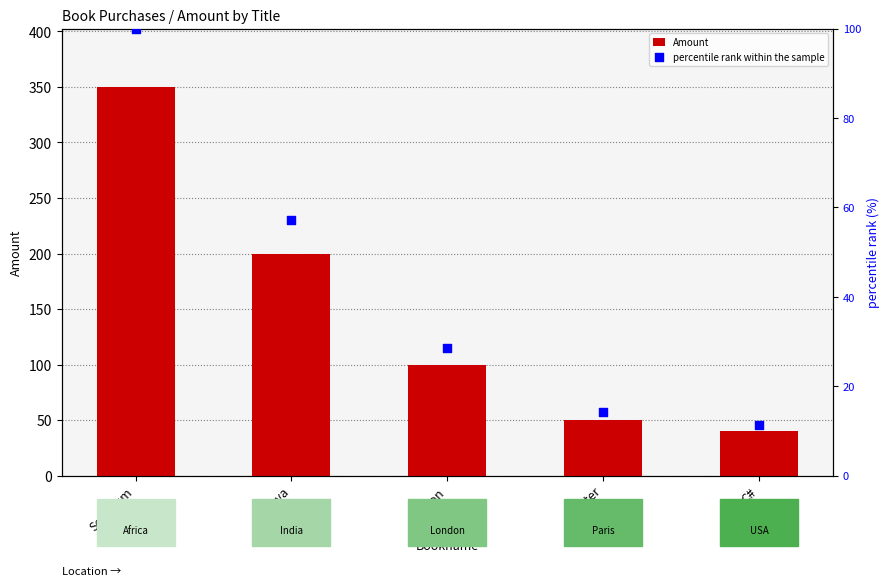

Is the value of percentile rank within the sample at C# greater than the value of Amount at C#?

No